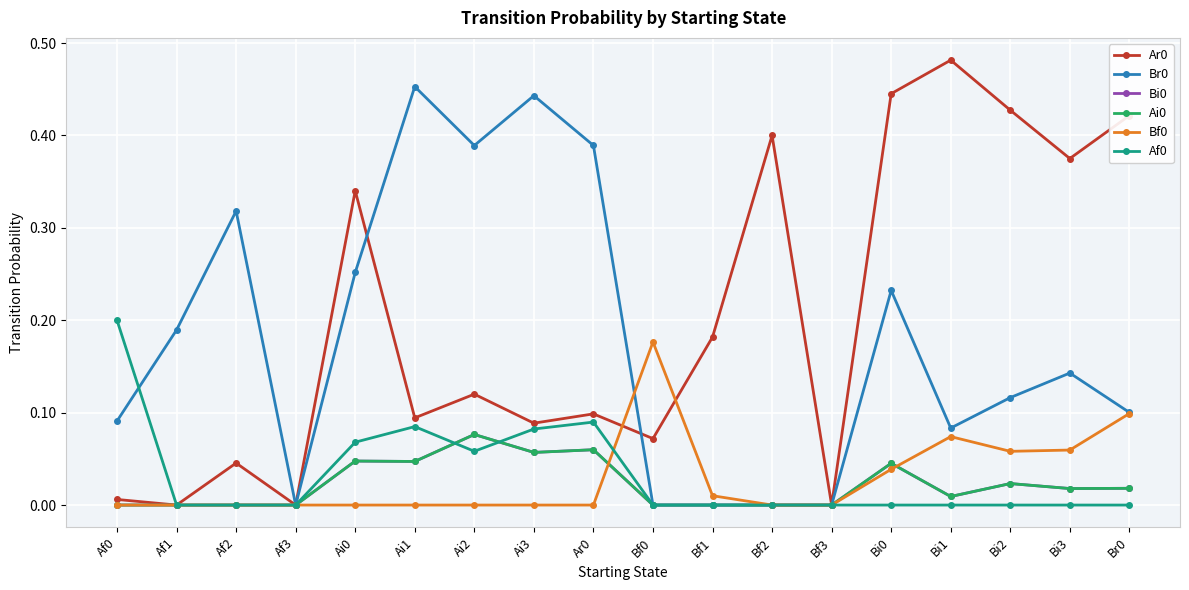

How many Bi0 values are between 0 and 1?

18